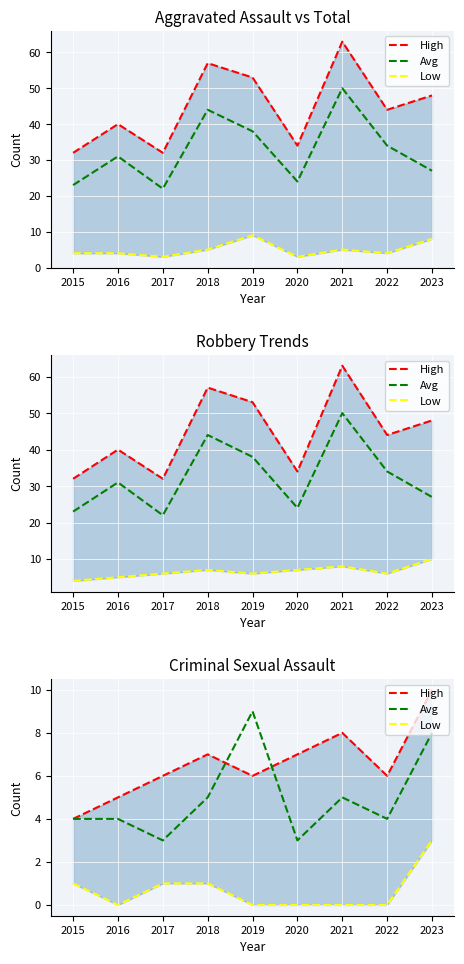

How many categories are shown in the chart?

9